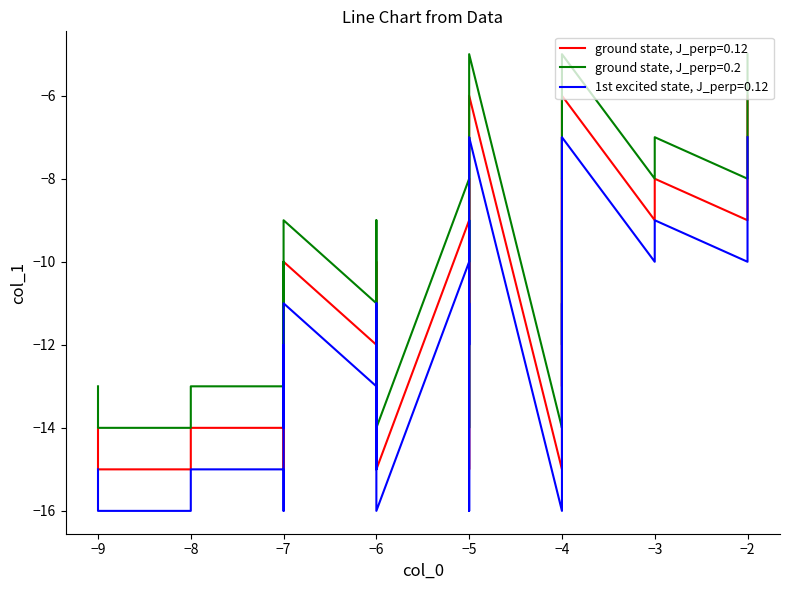

What is the sum of all ground state, J_perp=0.2 values?

-411